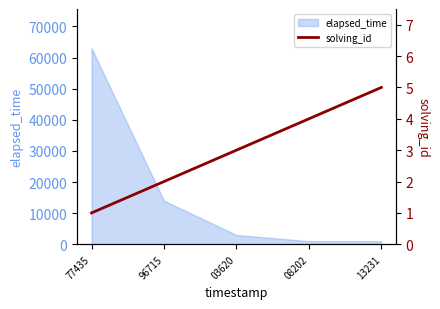

What is the value of the 5th point from the left?

5